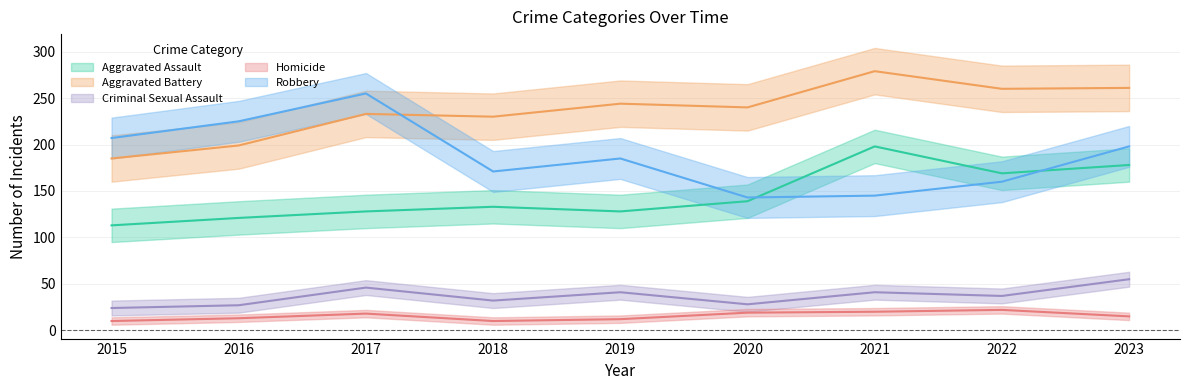

How many interior local peaks does the Robbery series have?

2